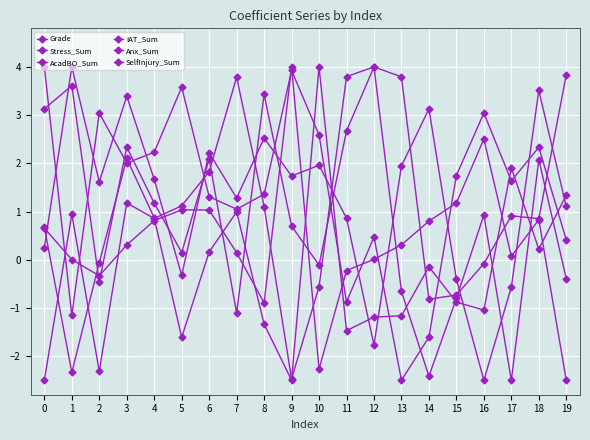

Is it true that Grade equals 5.3 at 12?

False